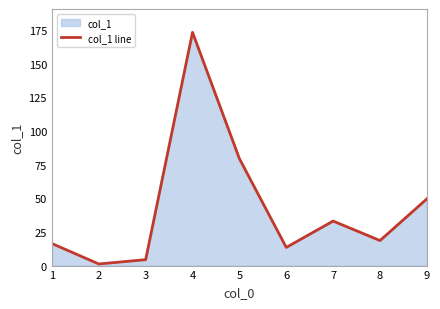

What is the value of the 7th point from the left?

33.1